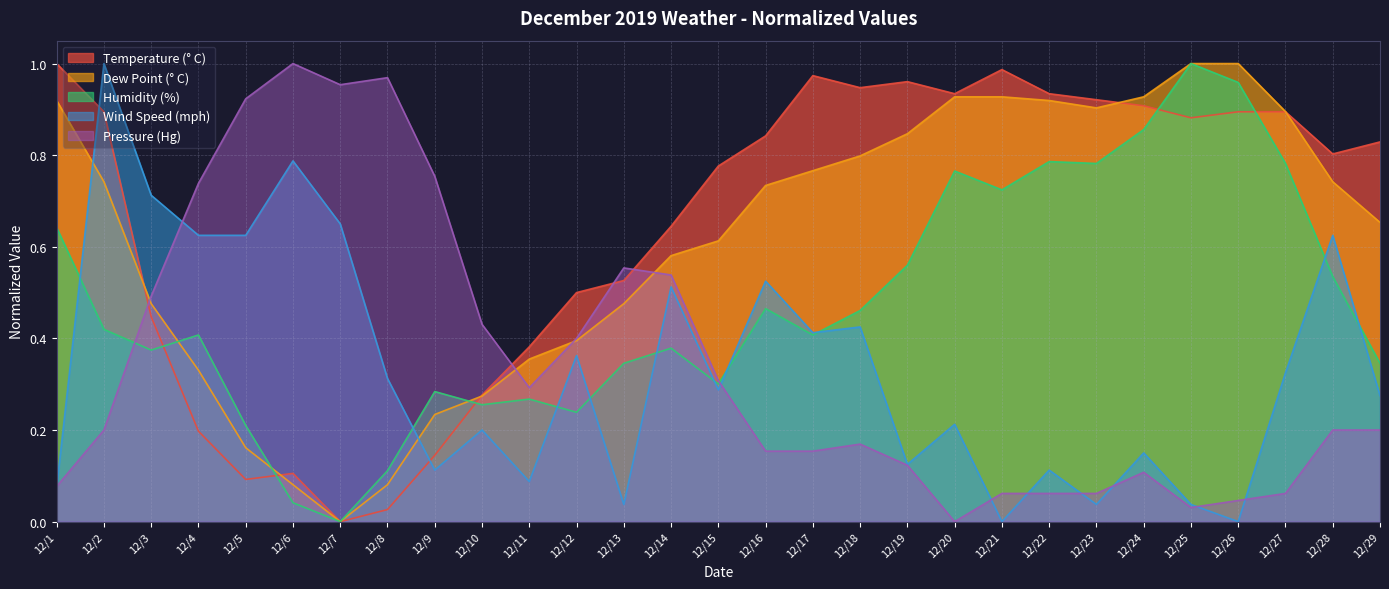

Rank the categories by Temperature (° C) value from highest to lowest.

12/1, 12/21, 12/17, 12/19, 12/18, 12/20, 12/22, 12/23, 12/24, 12/2, 12/26, 12/27, 12/25, 12/16, 12/29, 12/28, 12/15, 12/14, 12/13, 12/12, 12/3, 12/11, 12/10, 12/4, 12/9, 12/6, 12/5, 12/8, 12/7